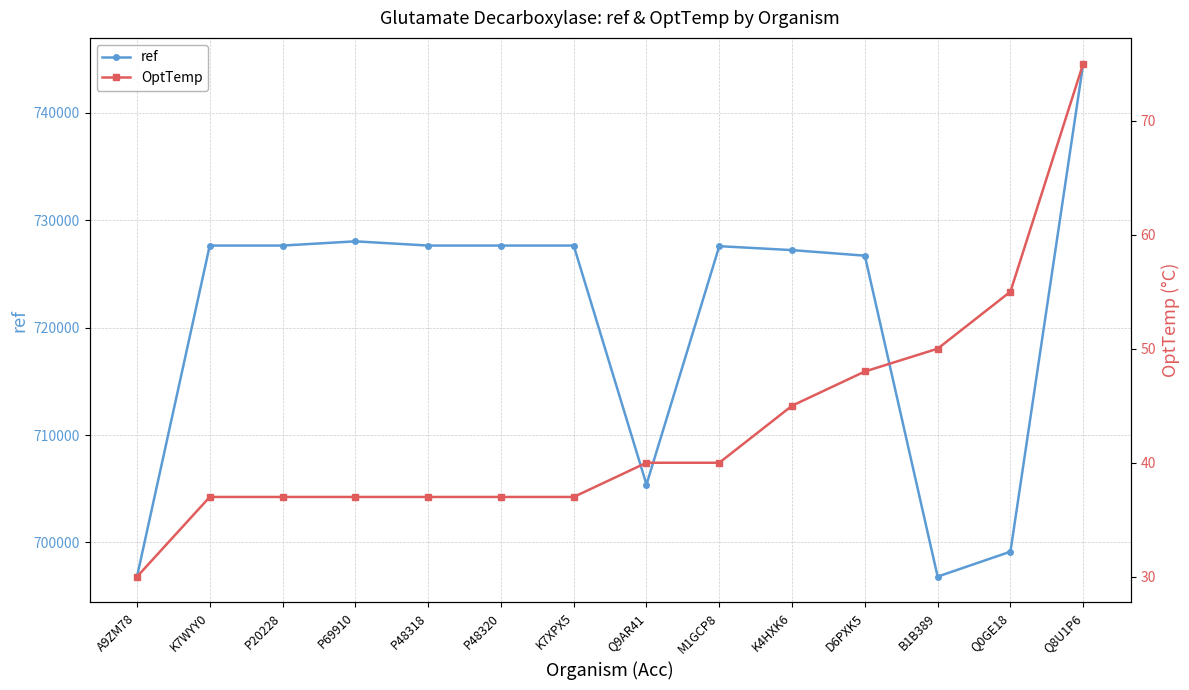

How many lines are shown in the chart?

2